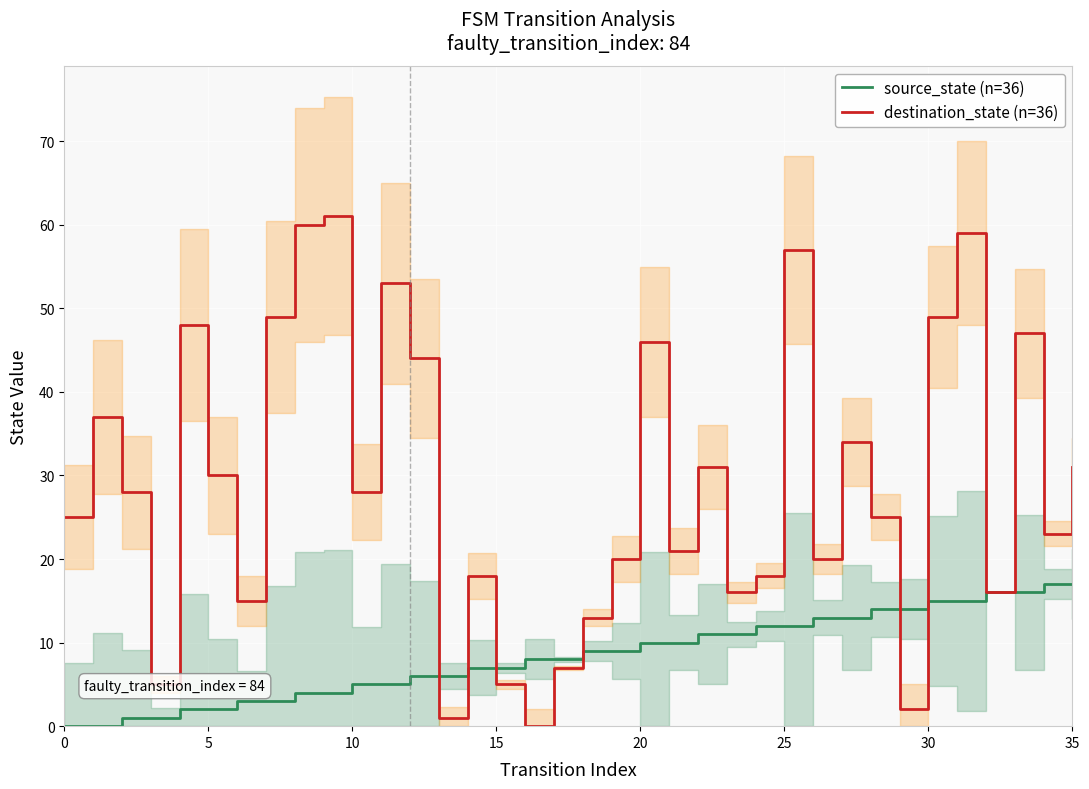

Which series has the largest total across all categories?

destination_state (n=36)